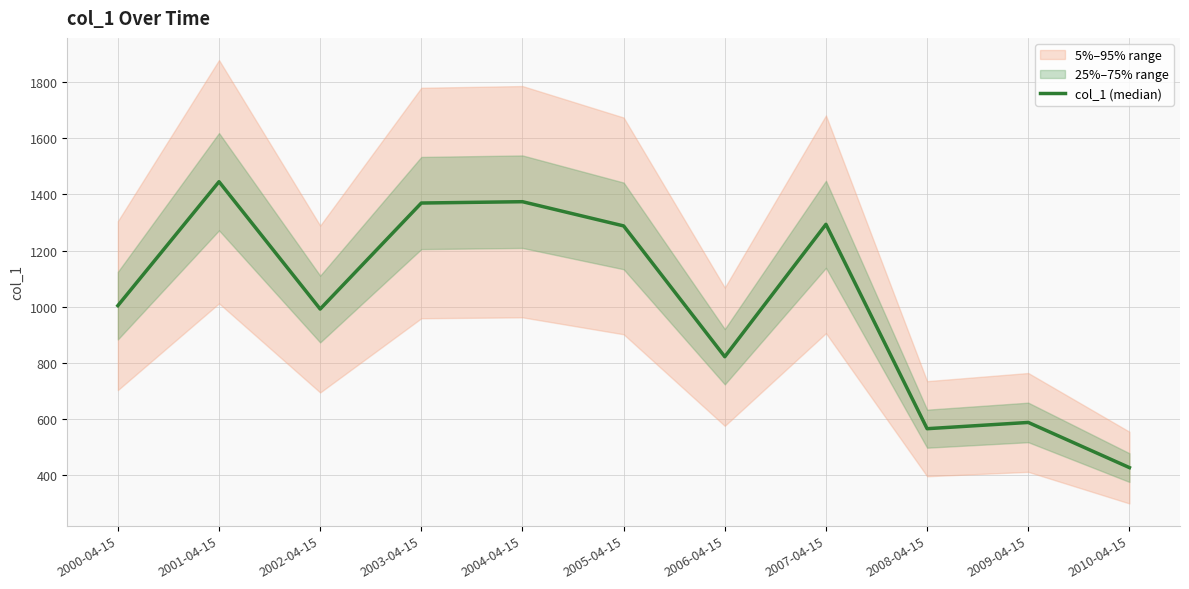

What value does the data have at 2002-04-15?

991.5